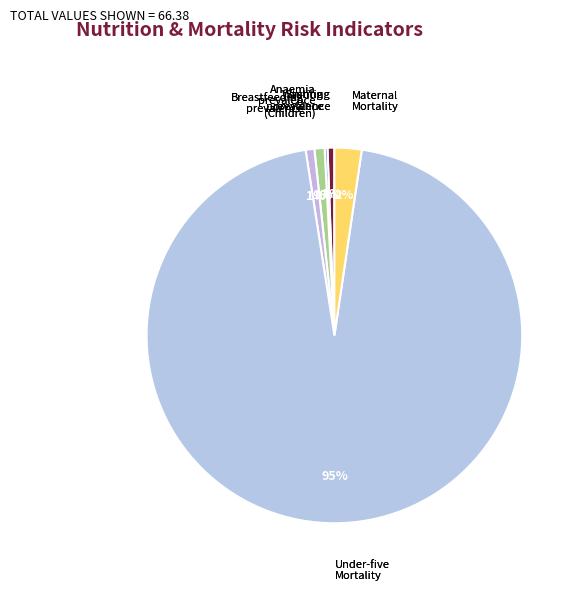

Which category accounts for the majority?

Under-five
Mortality